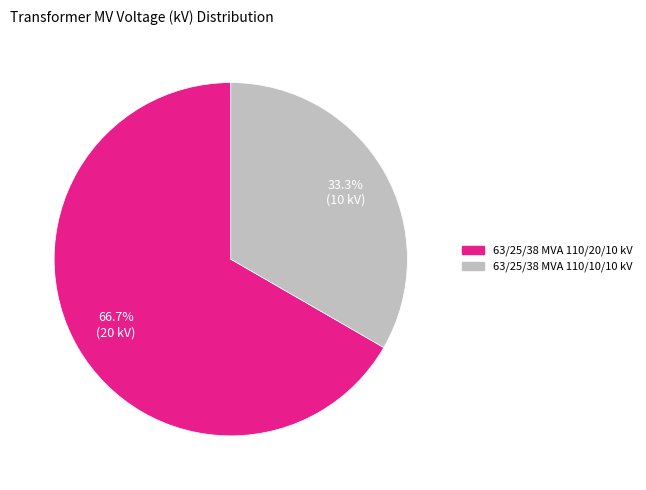

The 63/25/38 MVA 110/10/10 kV slice represents 40% of the pie. True or false?

False